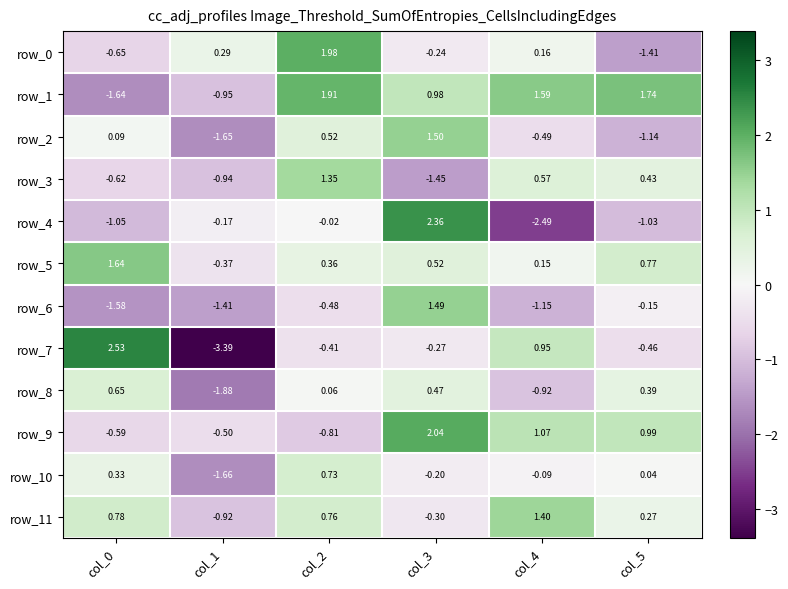

Is the value of row_11 at col_5 greater than the value of row_2 at col_3?

No